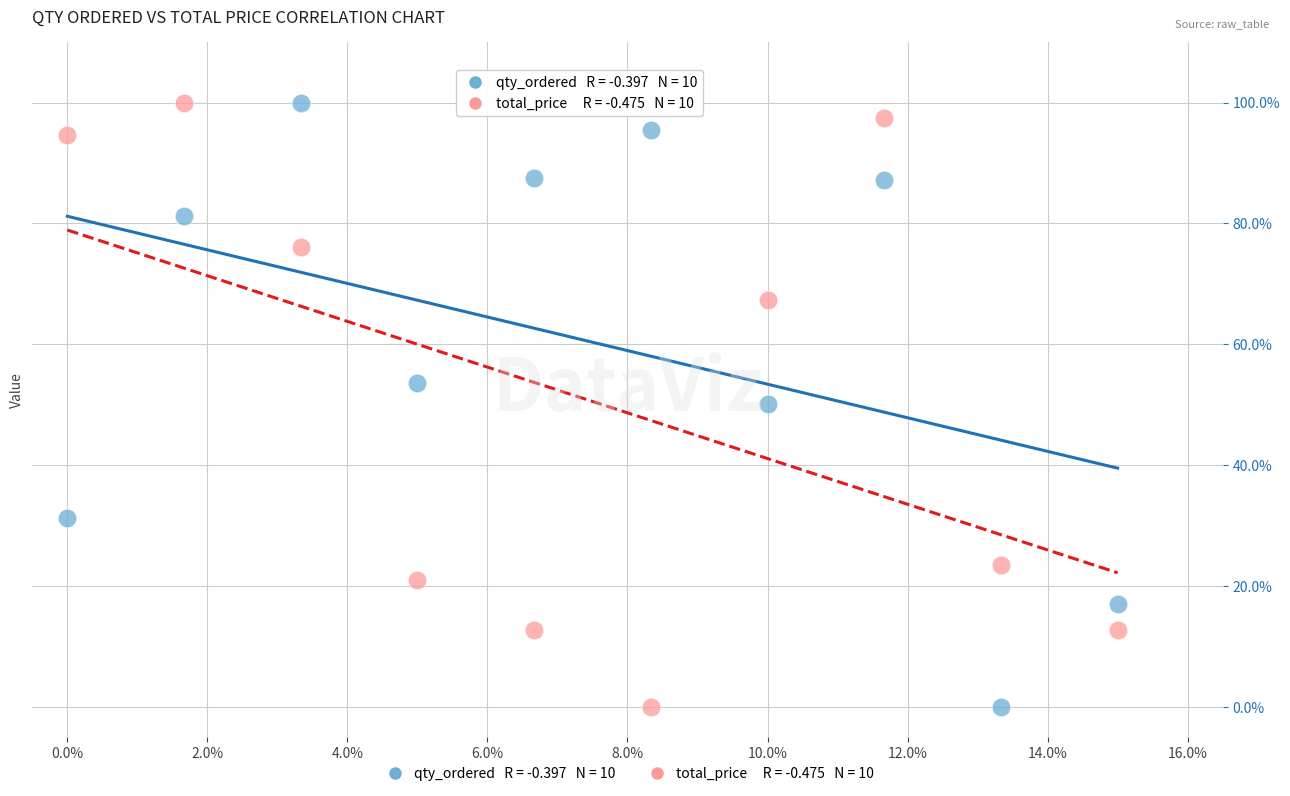

Across all data points, what is the range of Y values (max minus min)?

100.0